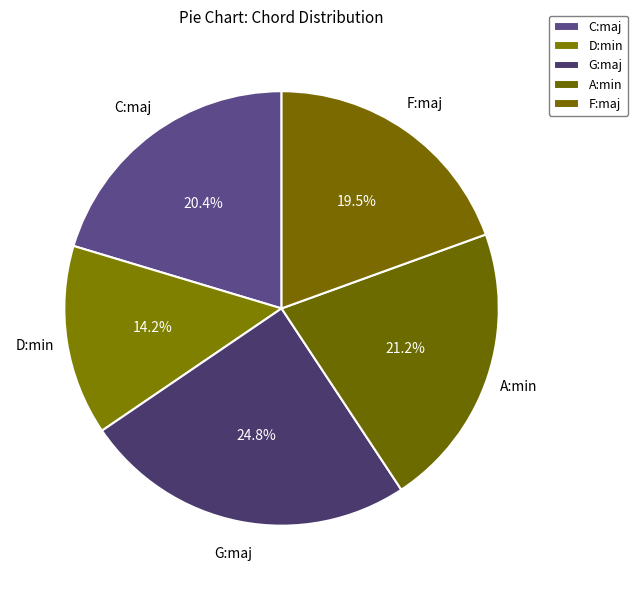

Which slice is the largest?

G:maj